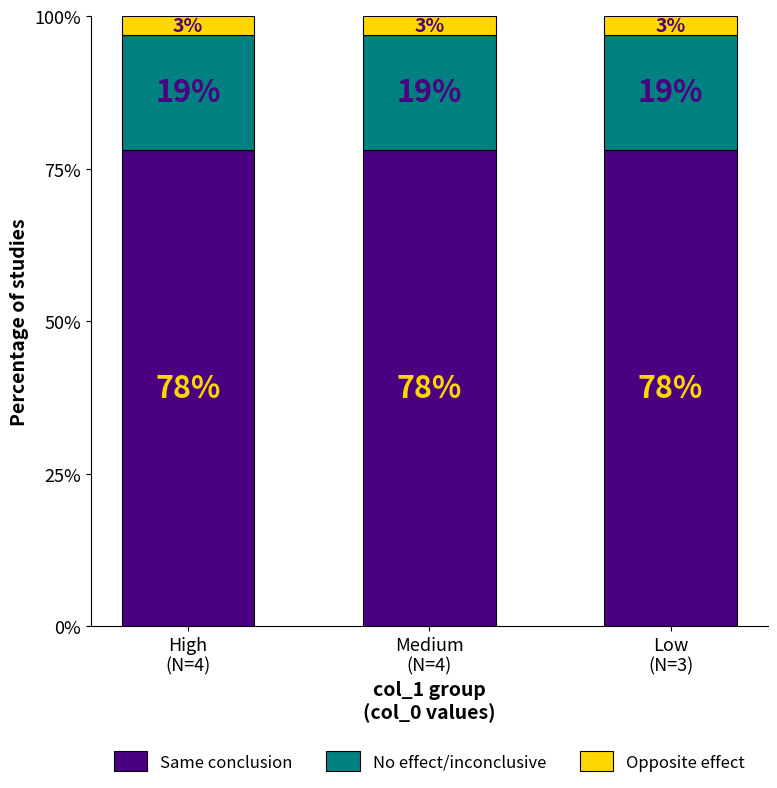

How many bars are there in total?

3